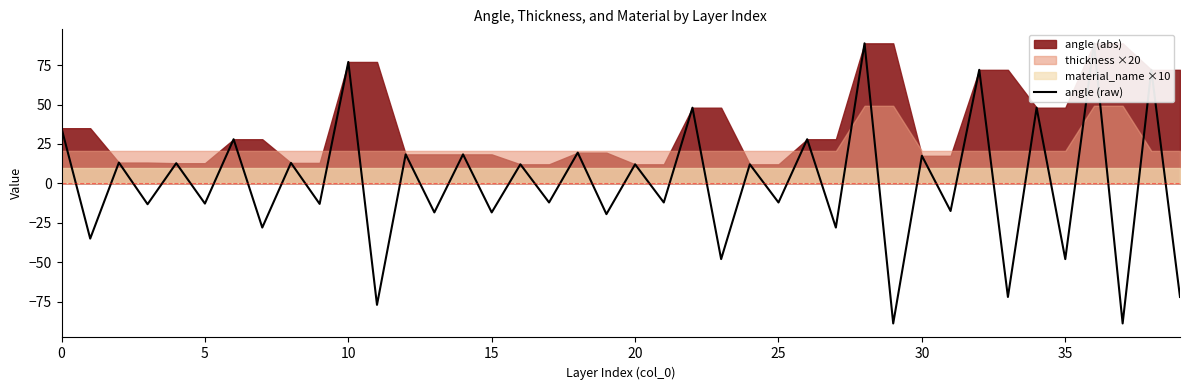

True or false: the data has more than 0 interior local peaks.

True